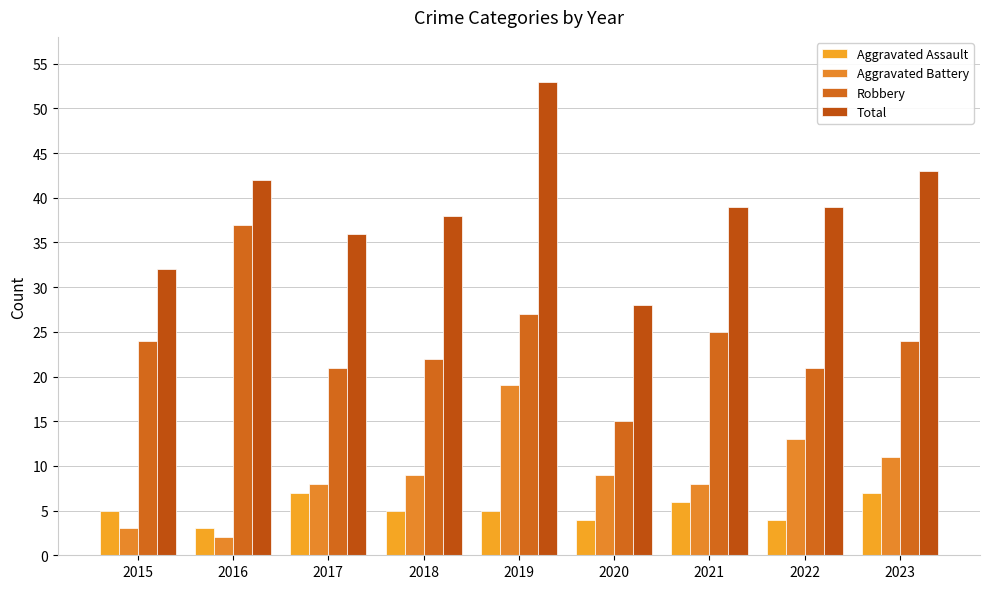

Between 2020 and 2023, which is larger?

2023